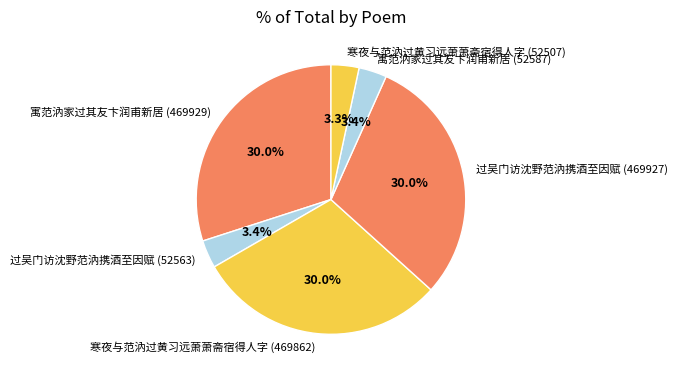

Between 寒夜与范汭过黄习远萧萧斋宿得人字 (469862) and 过吴门访沈野范汭携酒至因赋 (52563), which is larger?

寒夜与范汭过黄习远萧萧斋宿得人字 (469862)